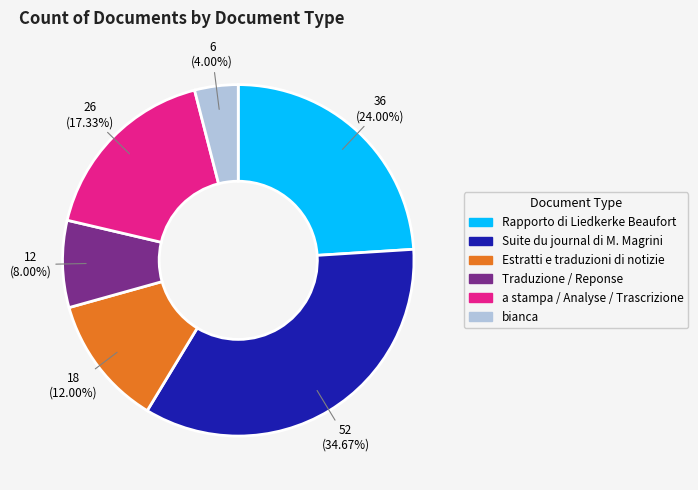

Between Rapporto di Liedkerke Beaufort and Suite du journal di M. Magrini, which is larger?

Suite du journal di M. Magrini